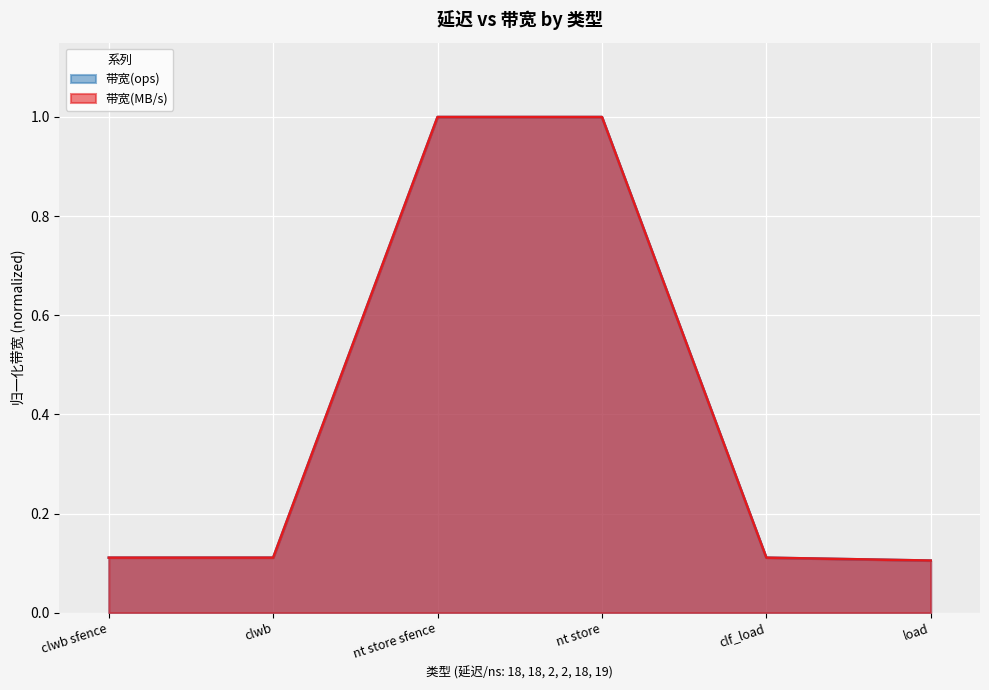

Which series has the largest range (max minus min)?

带宽(MB/s)